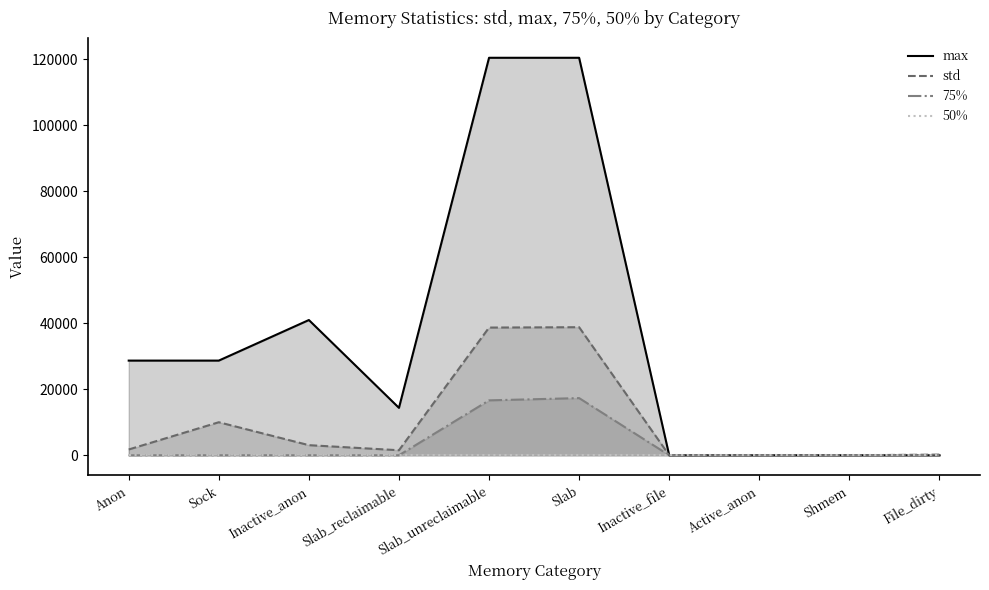

What is the label of the 5th point from the left?

Slab_unreclaimable